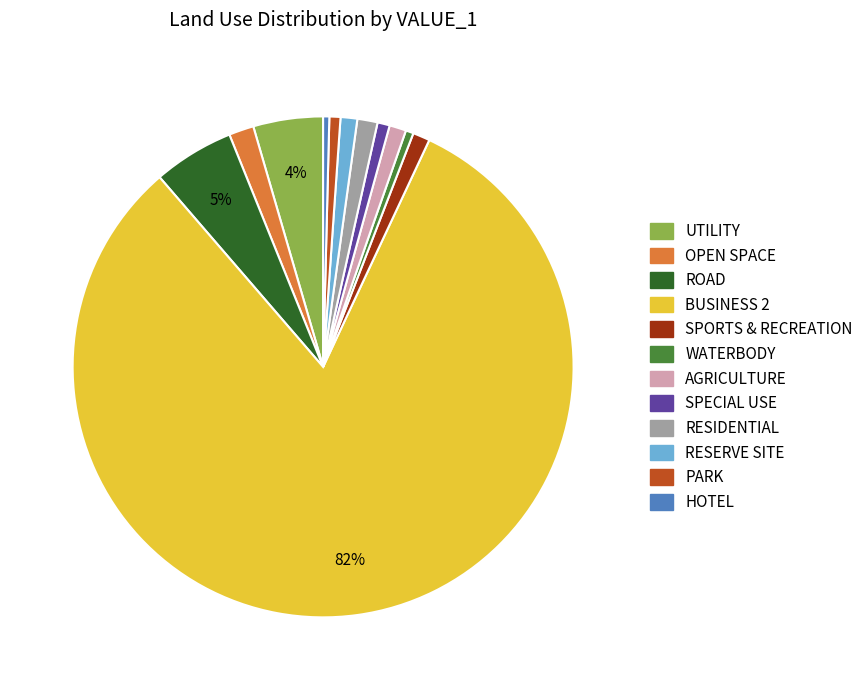

Which category has the biggest portion of the pie?

BUSINESS 2